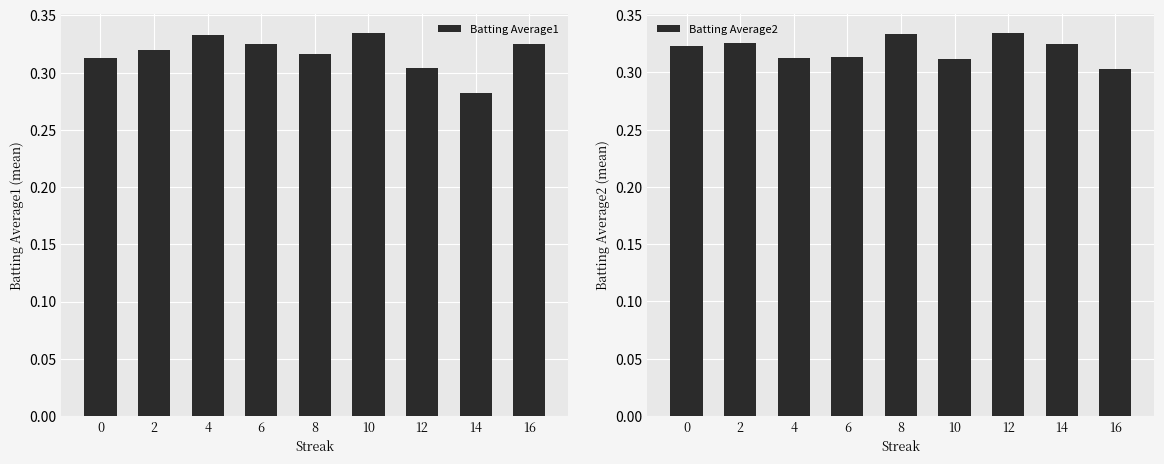

Is it true that Batting Average2 equals 0.5 at 0?

False